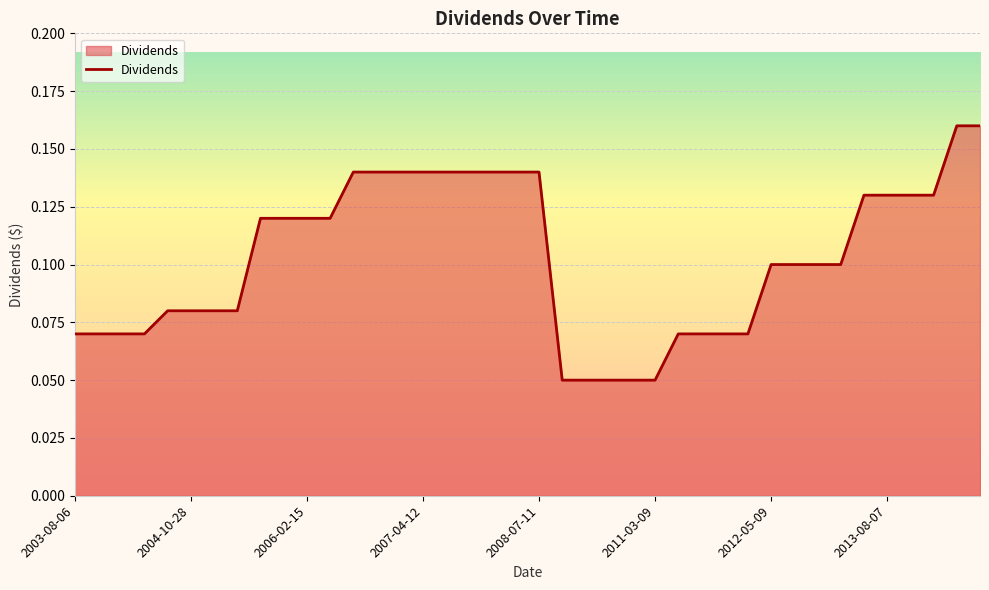

List the labels in order of value, smallest first.

2008-10-10, 2010-05-12, 2010-08-11, 2010-11-09, 2011-03-09, 2003-08-06, 2003-11-05, 2004-03-03, 2004-05-05, 2011-05-09, 2011-08-09, 2011-11-08, 2012-03-07, 2004-07-29, 2004-10-28, 2005-02-24, 2005-05-04, 2012-05-09, 2012-08-08, 2012-11-07, 2012-12-13, 2005-08-03, 2005-11-02, 2006-02-15, 2006-04-19, 2013-05-08, 2013-08-07, 2013-11-06, 2014-03-05, 2006-07-19, 2006-10-18, 2007-01-11, 2007-04-12, 2007-07-12, 2007-10-11, 2008-01-14, 2008-04-11, 2008-07-11, 2014-05-07, 2014-08-06